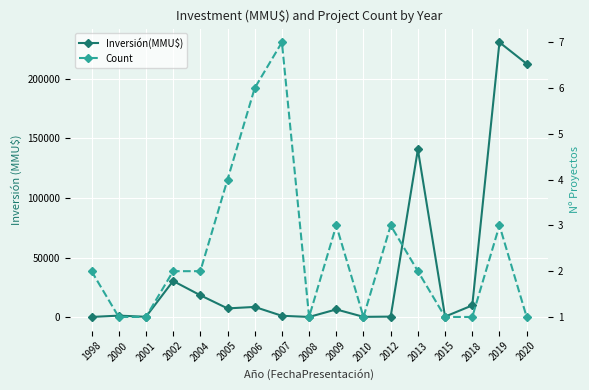

How many values in the Inversión(MMU$) series are below 6522?

8